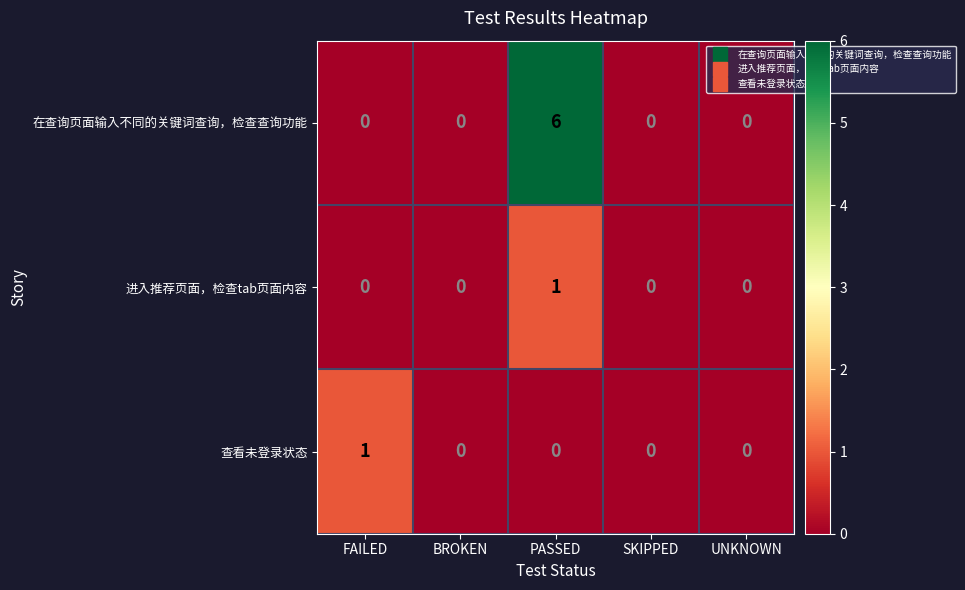

Reading left to right, extract all data points from this chart.

在查询页面输入不同的关键词查询，检查查询功能: FAILED=0	BROKEN=0	PASSED=6	SKIPPED=0	UNKNOWN=0
进入推荐页面，检查tab页面内容: FAILED=0	BROKEN=0	PASSED=1	SKIPPED=0	UNKNOWN=0
查看未登录状态: FAILED=1	BROKEN=0	PASSED=0	SKIPPED=0	UNKNOWN=0